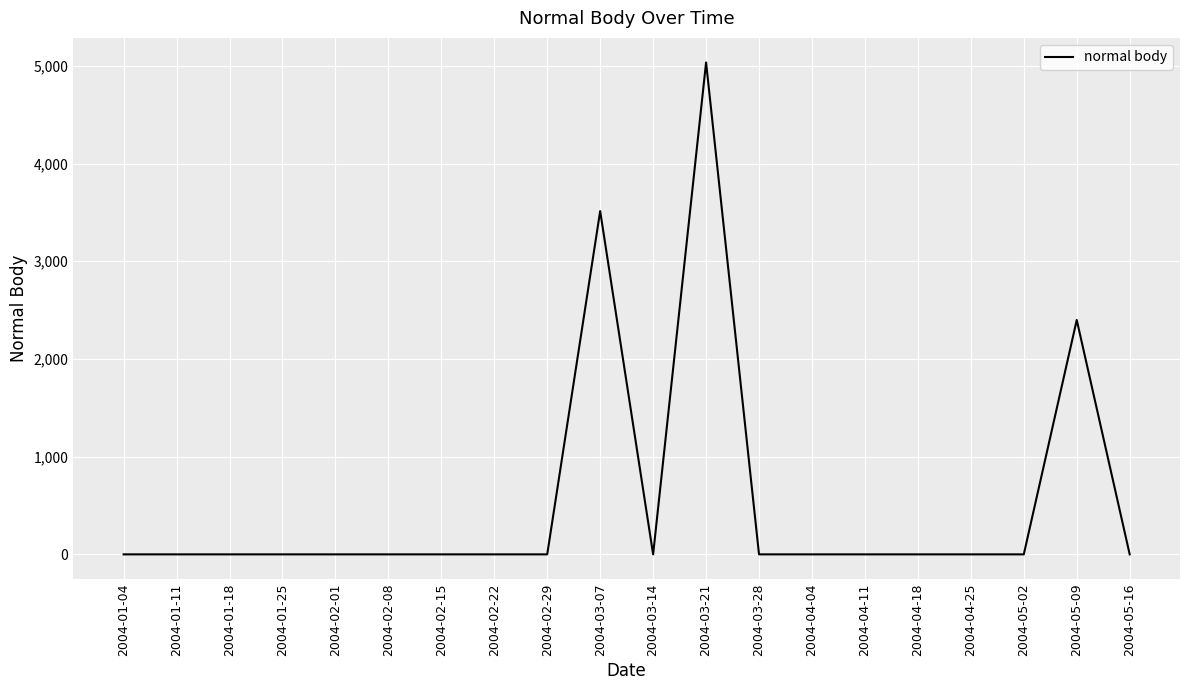

Reading right to left, transcribe all the data shown in this chart.

0.0	2399.0	0.0	0.0	0.0	0.0	0.0	0.0	5034.2	0.0	3513.1	0.0	0.0	0.0	0.0	0.0	0.0	0.0	0.0	0.0